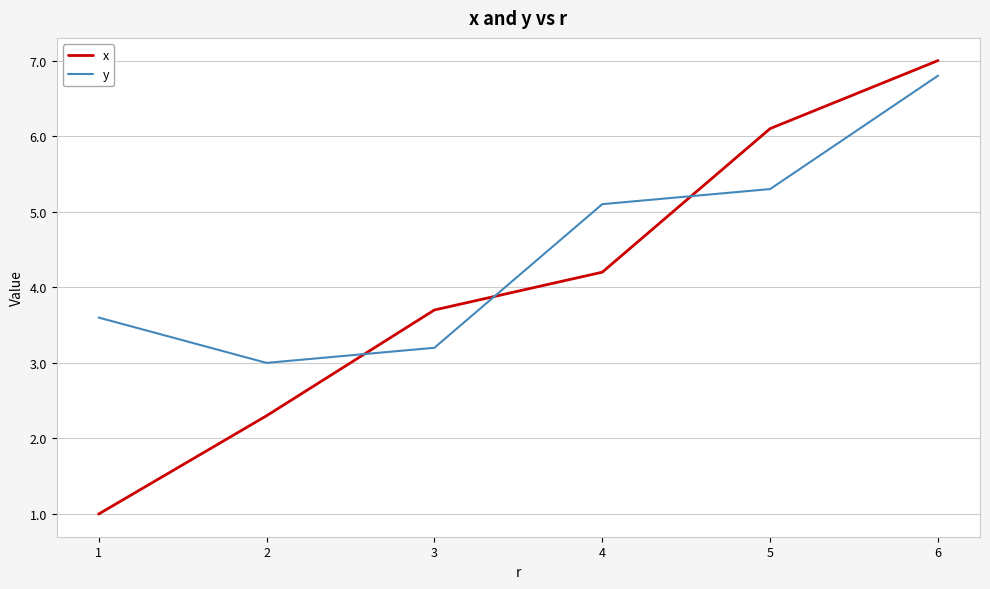

Between 3 and 5, which series saw the biggest shift?

x